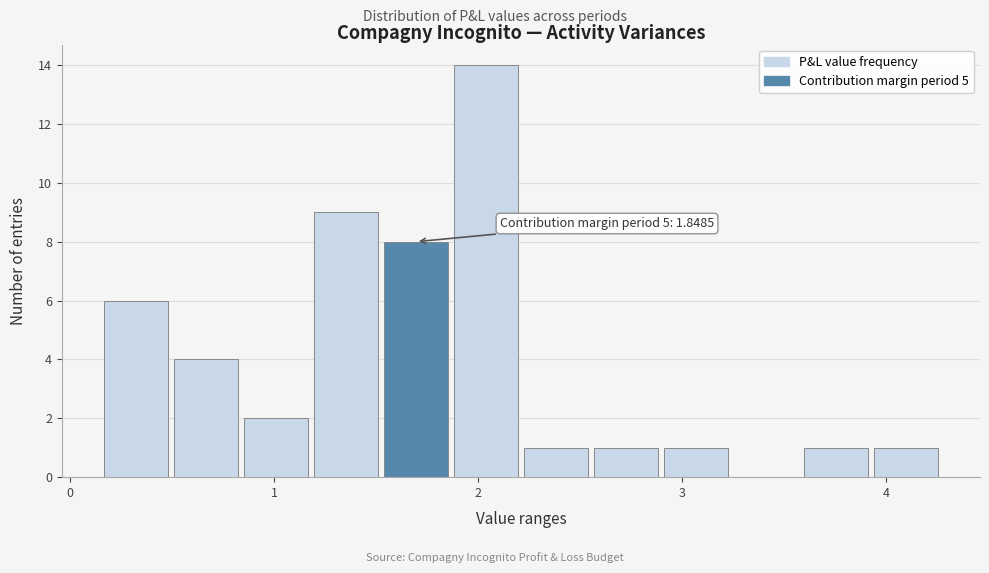

Around what value on the x-axis is the tallest bar? Give the approximate position of its centre, as read against the axis.

2.0